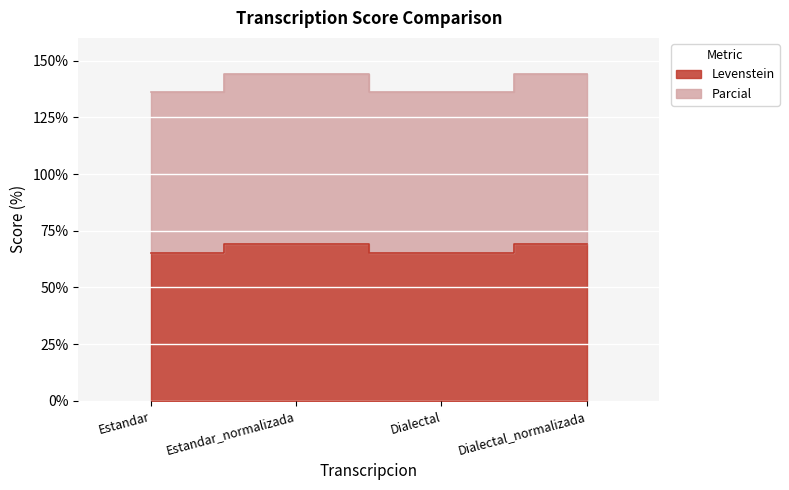

How many categories are shown in the chart?

4